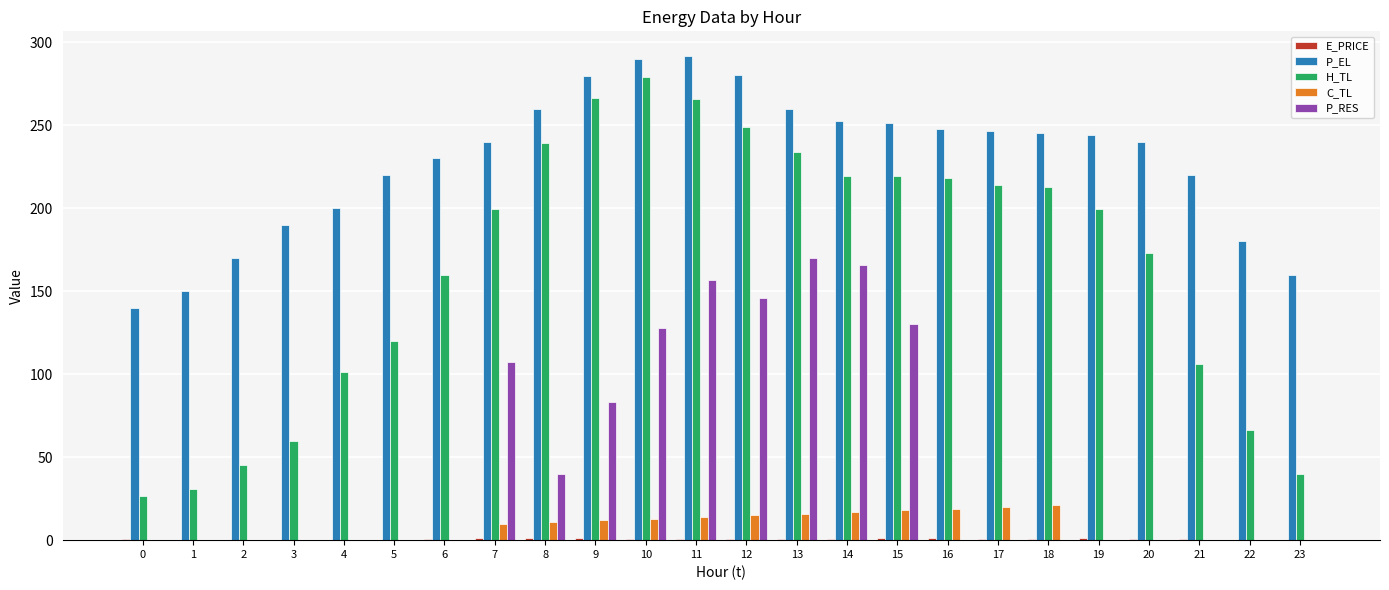

Does the chart contain stacked bars?

No